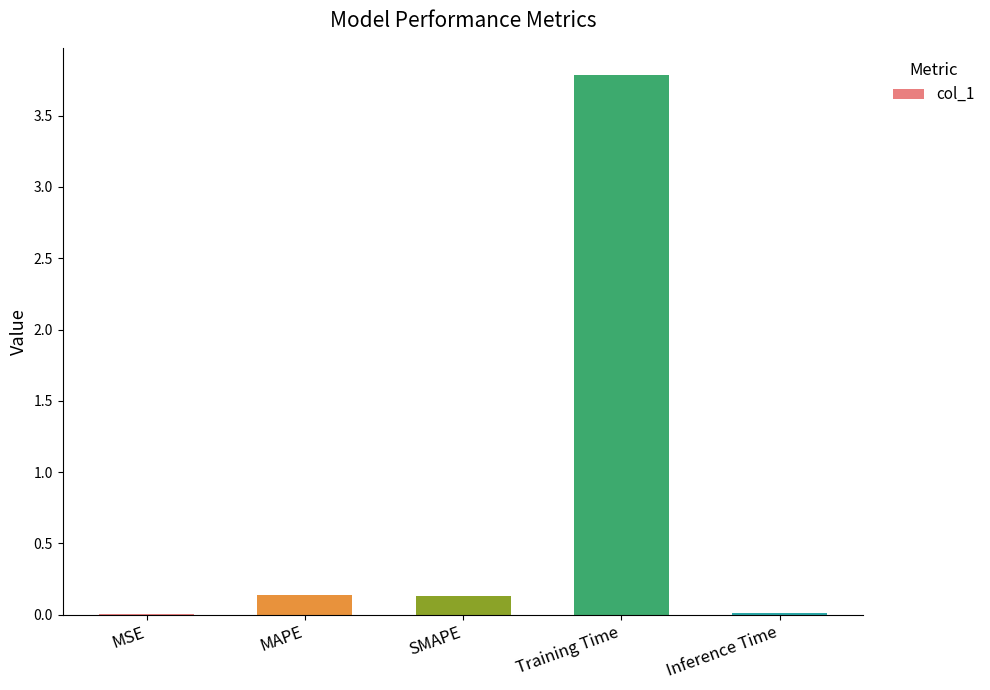

The chart shows a value of 0.1 at MAPE. True or false?

True